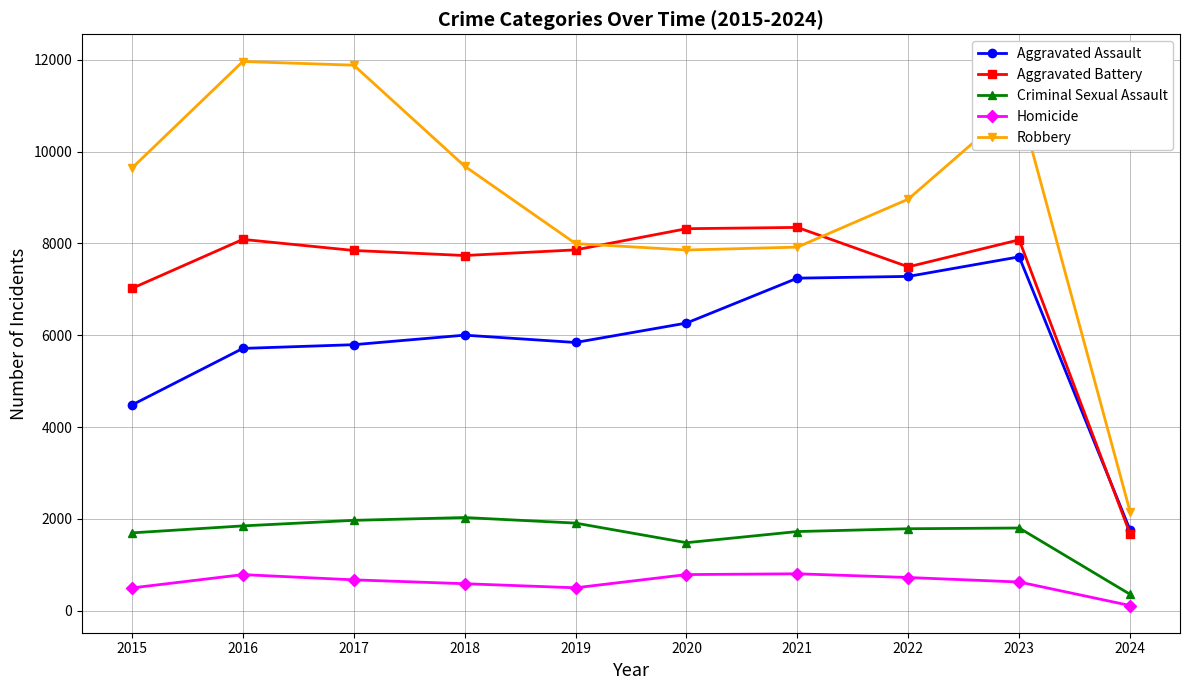

At which category is the sum across all series the highest?

2023